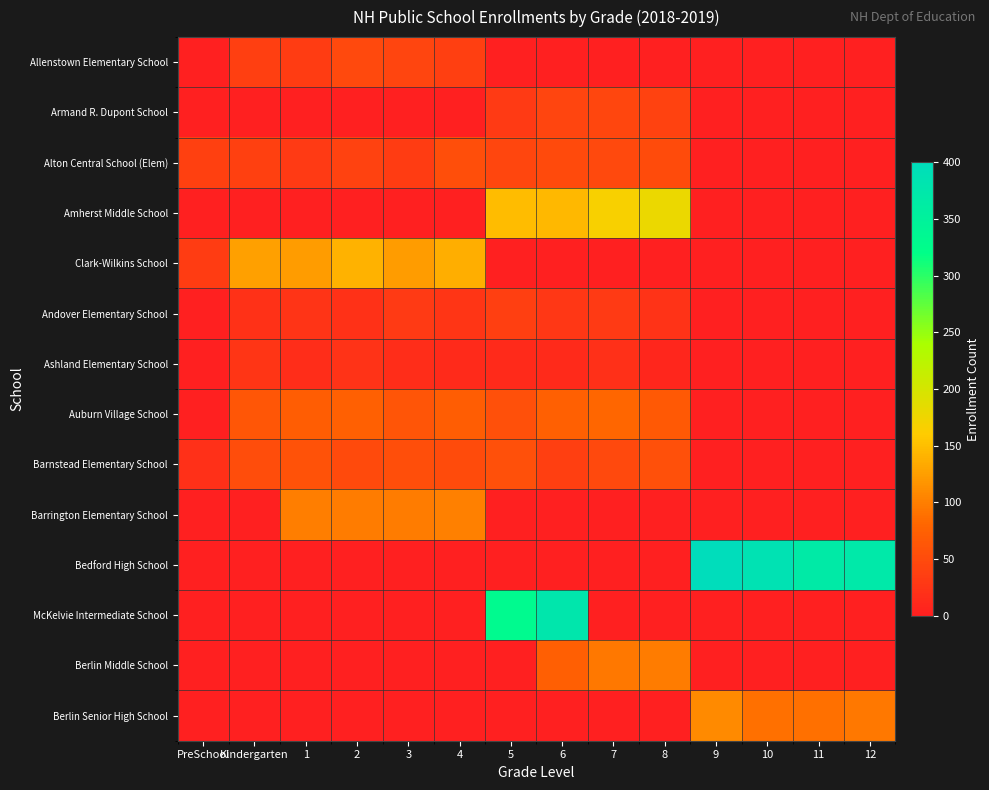

Reading left to right, extract all data points from this chart.

Allenstown Elementary School: PreSchool=0	Kindergarten=37	1=33	2=48	3=43	4=36	5=0	6=0	7=0	8=0	9=0	10=0	11=0	12=0
Armand R. Dupont School: PreSchool=0	Kindergarten=0	1=0	2=0	3=0	4=0	5=31	6=43	7=44	8=40	9=0	10=0	11=0	12=0
Alton Central School (Elem): PreSchool=39	Kindergarten=39	1=31	2=40	3=33	4=54	5=44	6=49	7=47	8=51	9=0	10=0	11=0	12=0
Amherst Middle School: PreSchool=0	Kindergarten=0	1=0	2=0	3=0	4=0	5=148	6=144	7=166	8=179	9=0	10=0	11=0	12=0
Clark-Wilkins School: PreSchool=33	Kindergarten=126	1=122	2=140	3=123	4=137	5=0	6=0	7=0	8=0	9=0	10=0	11=0	12=0
Andover Elementary School: PreSchool=0	Kindergarten=21	1=24	2=21	3=31	4=25	5=36	6=27	7=30	8=22	9=0	10=0	11=0	12=0
Ashland Elementary School: PreSchool=0	Kindergarten=26	1=17	2=22	3=17	4=13	5=13	6=14	7=19	8=9	9=0	10=0	11=0	12=0
Auburn Village School: PreSchool=0	Kindergarten=63	1=71	2=74	3=62	4=71	5=55	6=74	7=81	8=67	9=0	10=0	11=0	12=0
Barnstead Elementary School: PreSchool=20	Kindergarten=52	1=59	2=49	3=54	4=51	5=55	6=37	7=48	8=56	9=0	10=0	11=0	12=0
Barrington Elementary School: PreSchool=0	Kindergarten=0	1=99	2=97	3=97	4=100	5=0	6=0	7=0	8=0	9=0	10=0	11=0	12=0
Bedford High School: PreSchool=0	Kindergarten=0	1=0	2=0	3=0	4=0	5=0	6=0	7=0	8=0	9=400	10=386	11=368	12=371
McKelvie Intermediate School: PreSchool=0	Kindergarten=0	1=0	2=0	3=0	4=0	5=331	6=377	7=0	8=0	9=0	10=0	11=0	12=0
Berlin Middle School: PreSchool=0	Kindergarten=0	1=0	2=0	3=0	4=0	5=0	6=72	7=95	8=97	9=0	10=0	11=0	12=0
Berlin Senior High School: PreSchool=0	Kindergarten=0	1=0	2=0	3=0	4=0	5=0	6=0	7=0	8=0	9=109	10=89	11=89	12=95